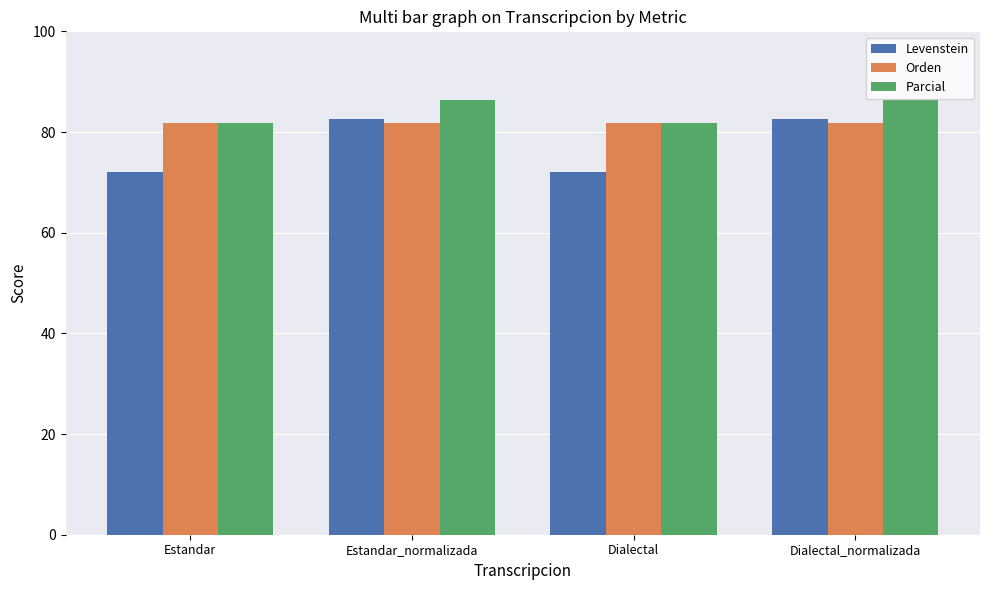

What is the sum of the Parcial values at Estandar and Dialectal?

163.6